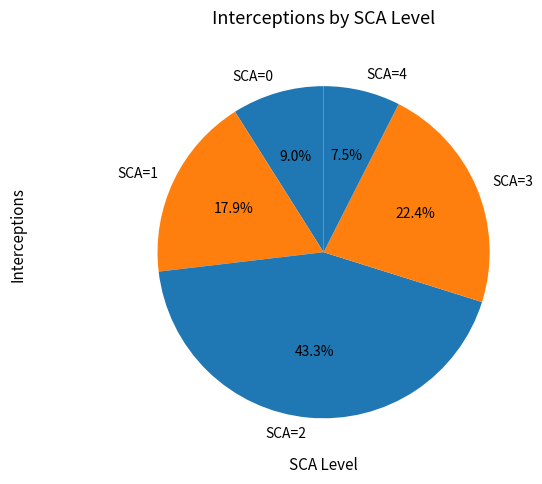

Which slice is the largest?

SCA=2